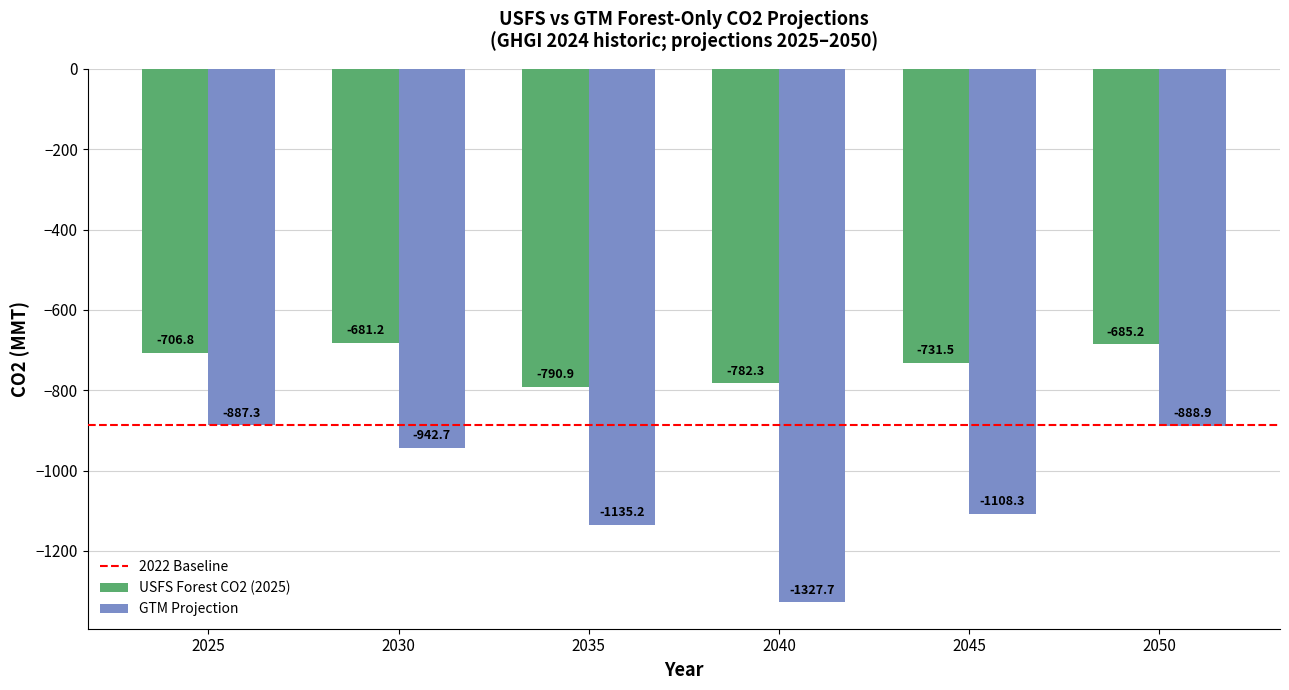

Which series has the largest total across all categories?

USFS Forest CO2 (2025)